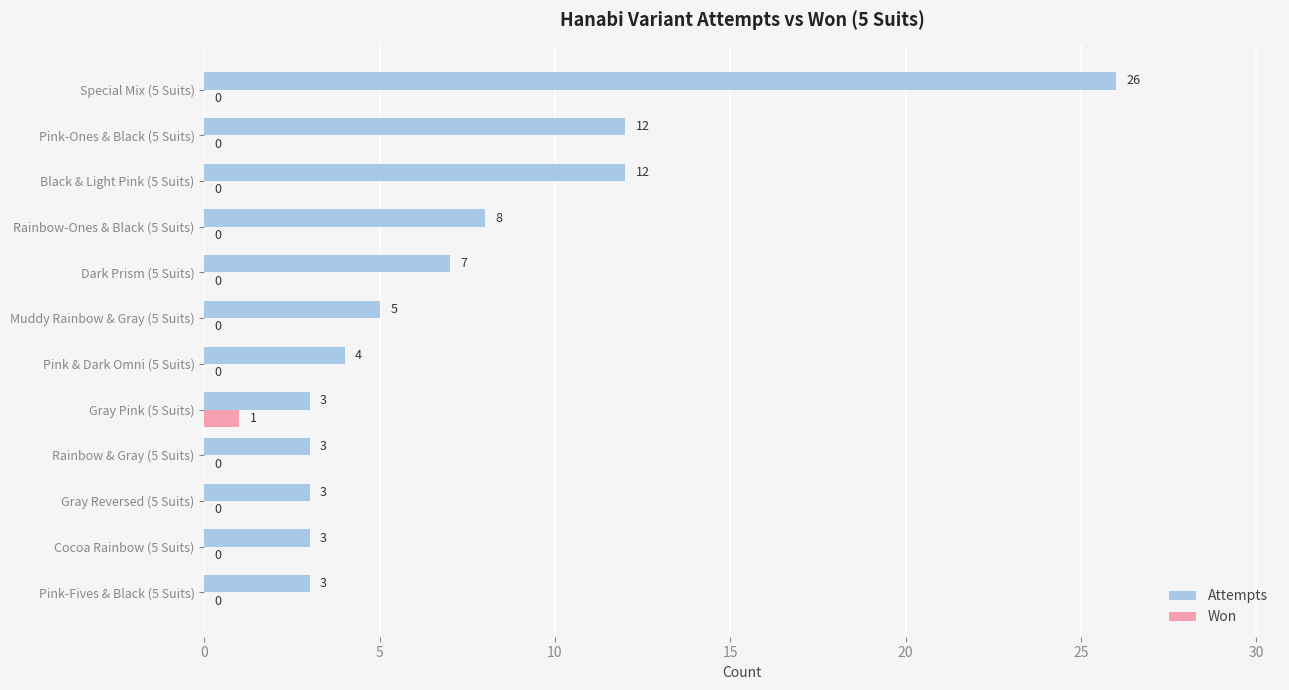

Is it true that Attempts equals 4 at Gray Reversed (5 Suits)?

False